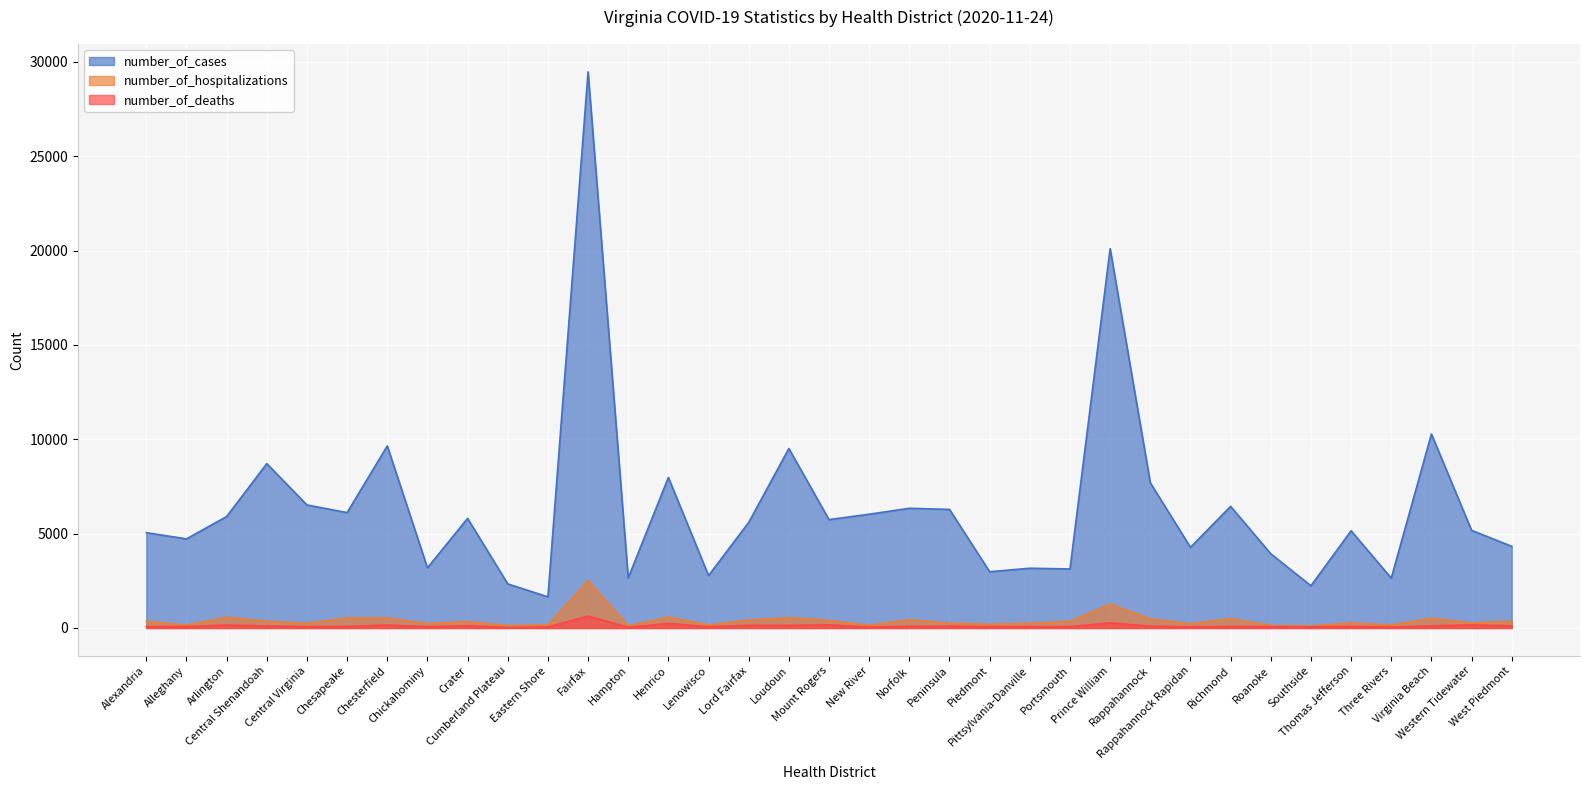

Which category has the lowest value across all series?

Cumberland Plateau